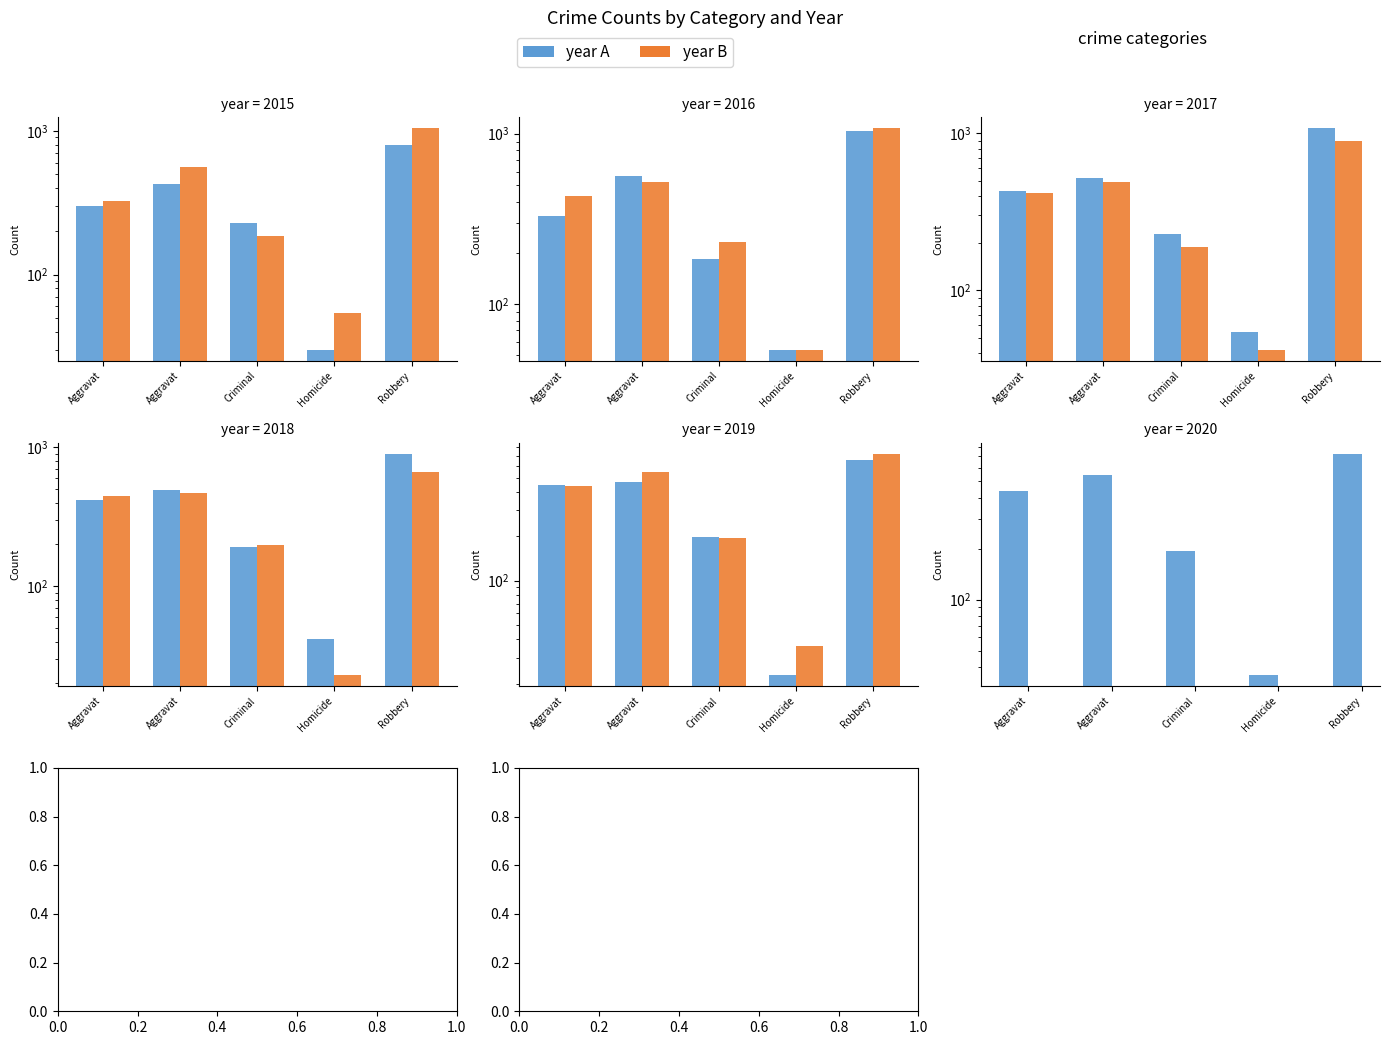

The 2018 series shows 13 at Homicide. True or false?

False